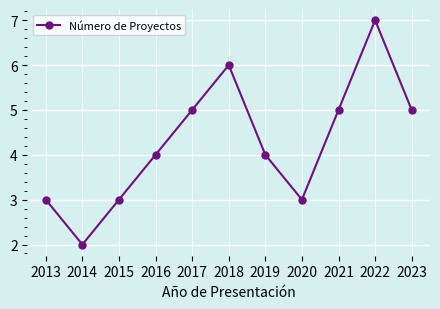

What is the value of the 4th point from the left?

4